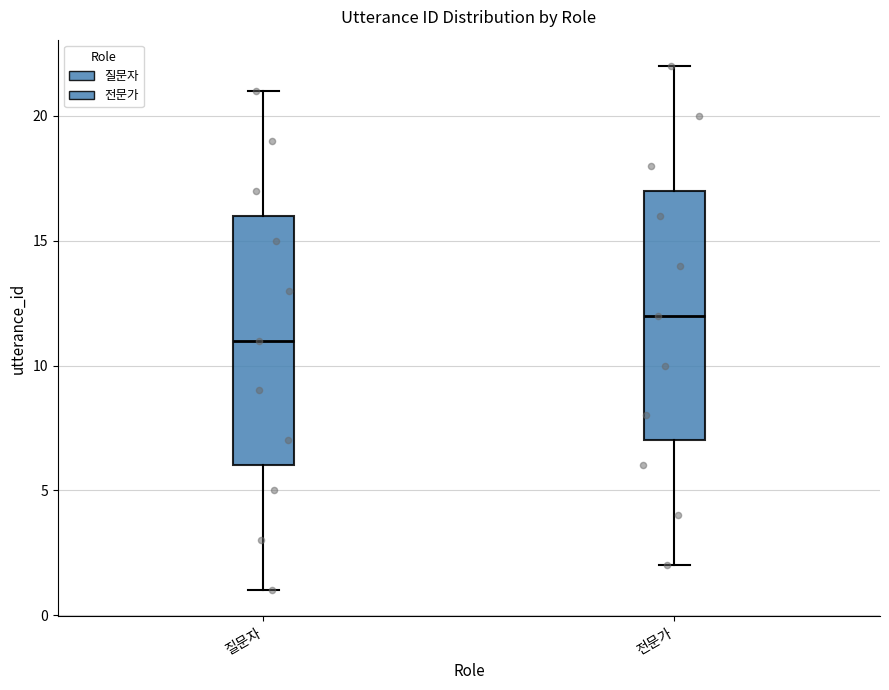

Reading left to right, read every box against the y-axis: the position of its median line, the range the box covers, and the ends of its whiskers. The values are not printed on the chart, so give them approximately, as read against the axis.

질문자: median 11, box 6 to 16, whiskers 1 to 21
전문가: median 12, box 7 to 17, whiskers 2 to 22